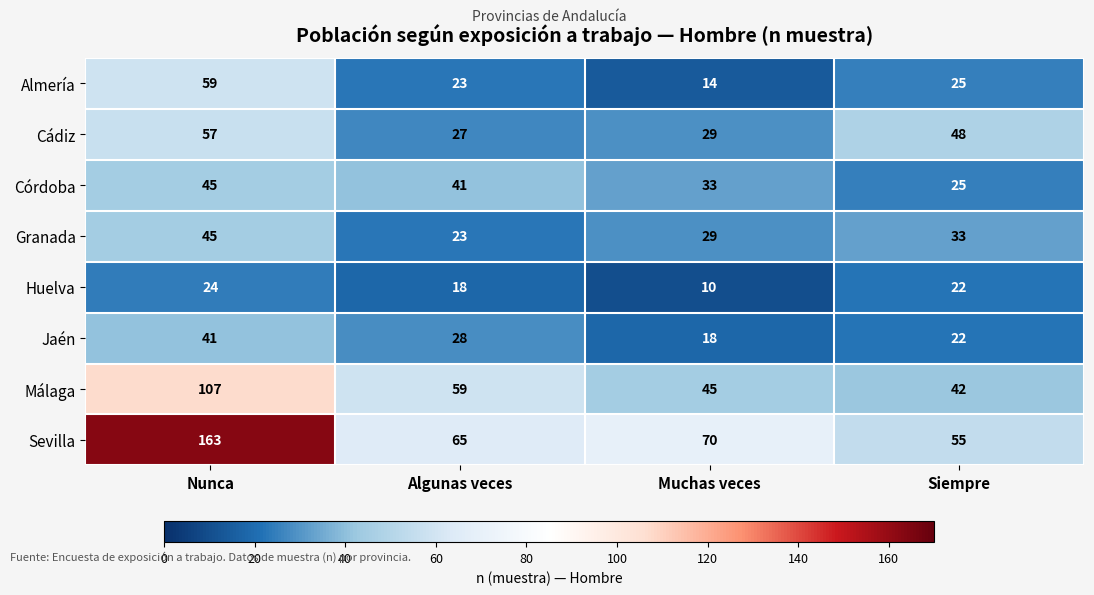

How many Granada values are between 29 and 45?

3